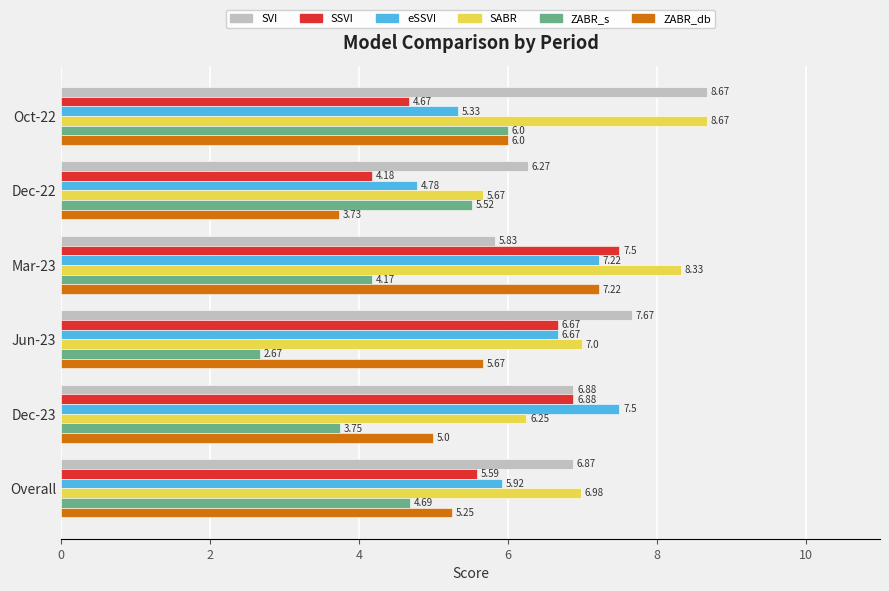

Is the value of eSSVI at Overall greater than the value of SVI at Jun-23?

No